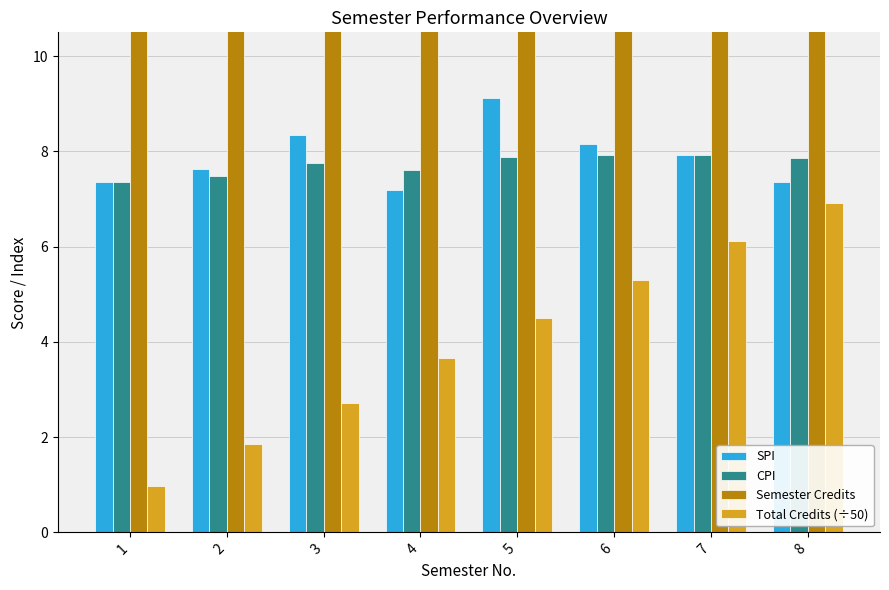

At which category is the sum across all series the highest?

4